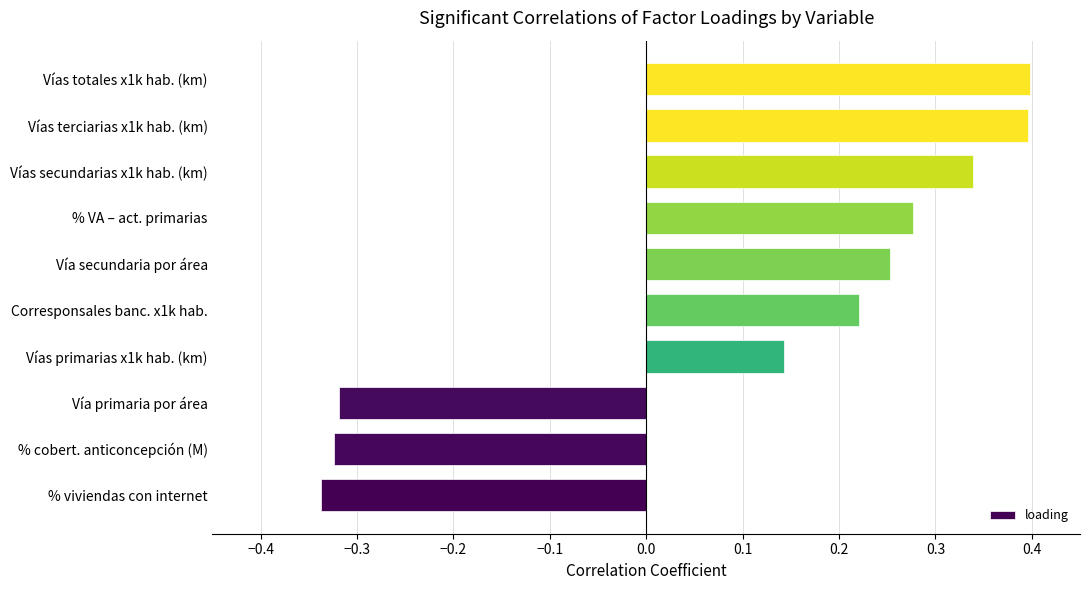

The chart shows a value of 0.5 at % VA – act. primarias. True or false?

False